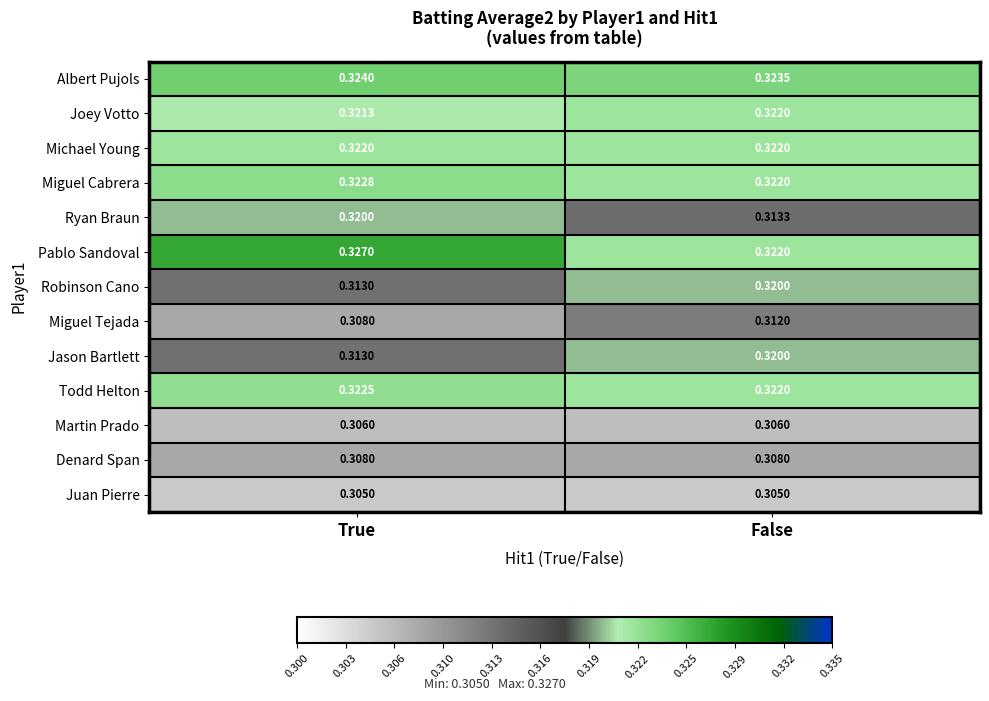

Is the value of Miguel Tejada at True greater than the value of Albert Pujols at False?

No